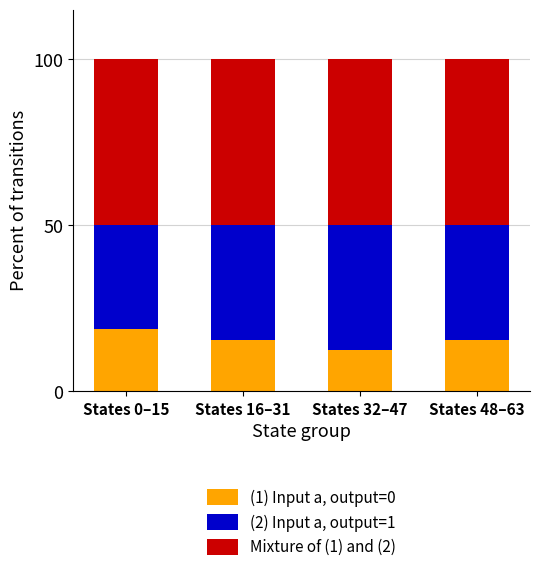

Is it true that (1) Input a, output=0 equals 25.6 at States 0–15?

False